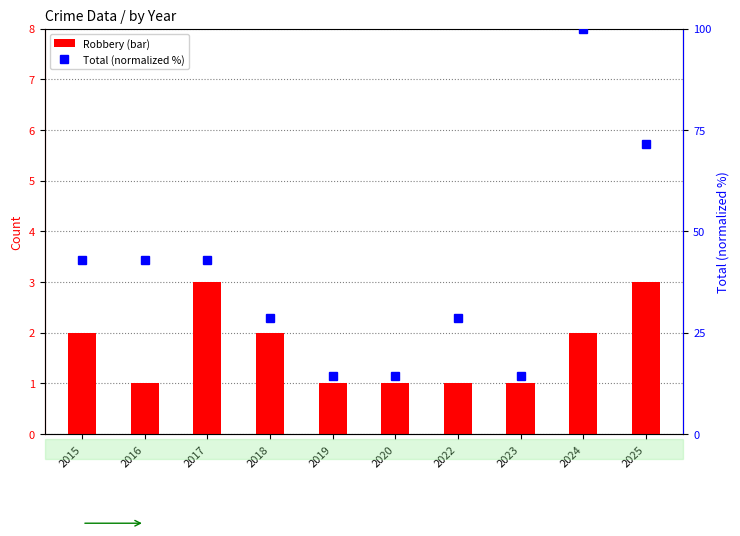

Reading right to left, what are all the values shown in this chart?

Robbery: 3.0	2.0	1.0	1.0	1.0	1.0	2.0	3.0	1.0	2.0
Total (normalized): 71.4	100.0	14.3	28.6	14.3	14.3	28.6	42.9	42.9	42.9